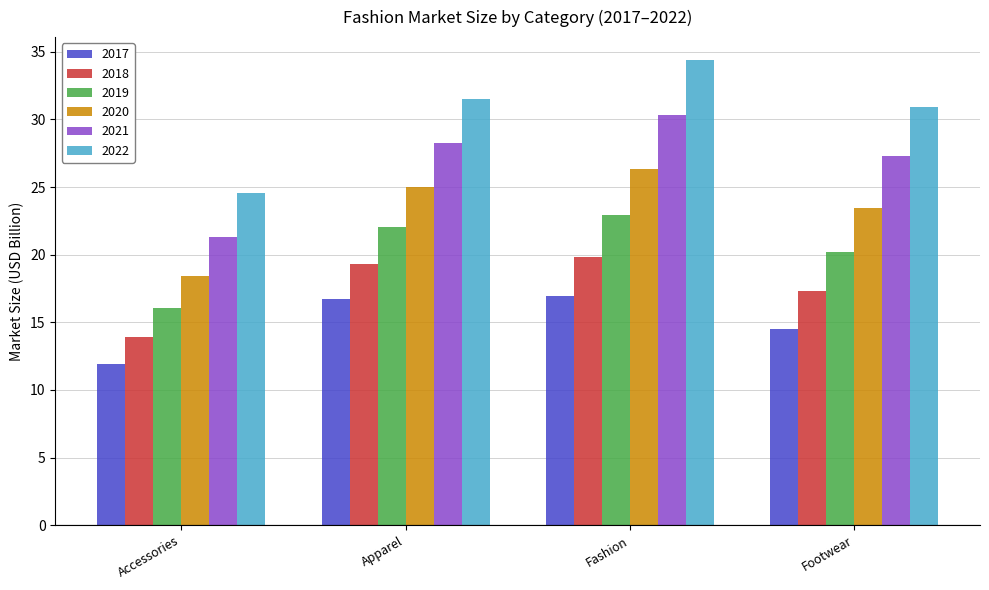

What is the smallest value displayed?

11.9